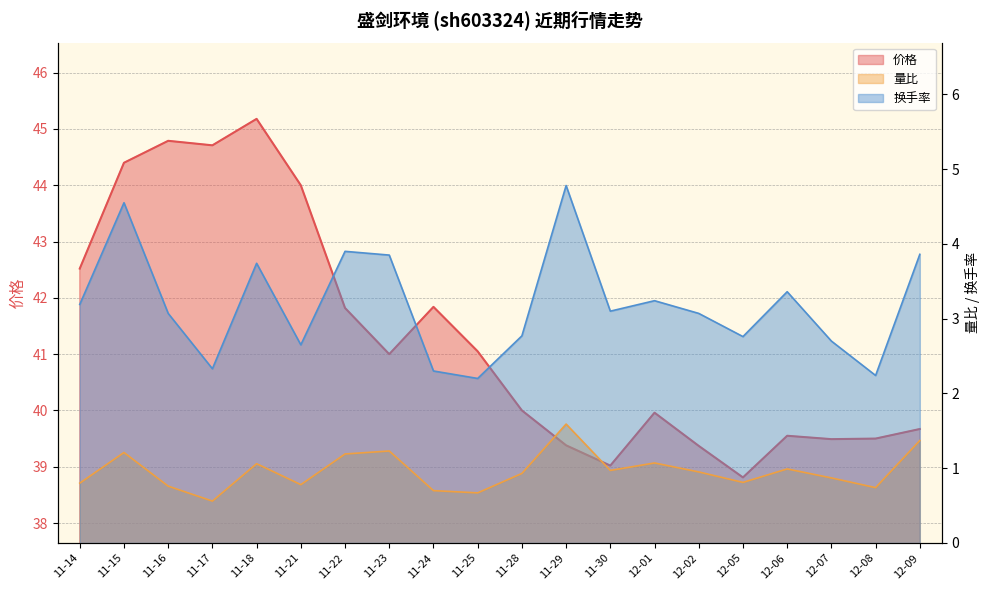

The value of 换手率 at 12-09 is 1.5. True or false?

False